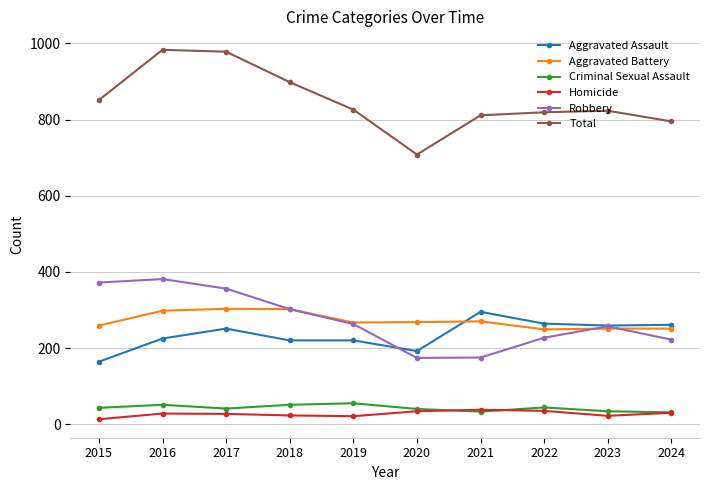

True or false: Total has more than 1 interior local peaks.

True